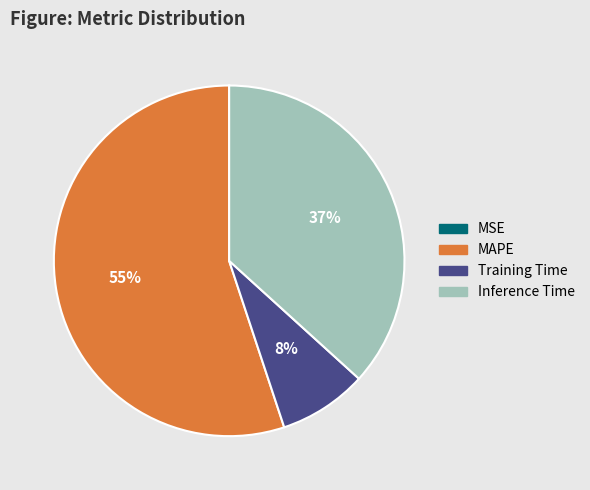

To the nearest percent, what is the difference between the Training Time and MAPE slice percentages?

47%